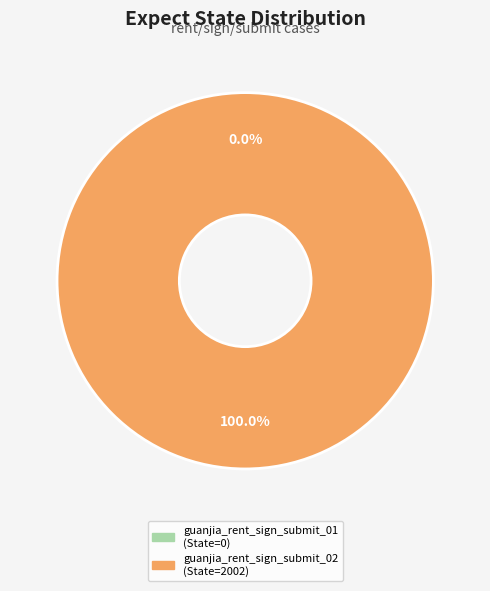

What is the change in value from guanjia_rent_sign_submit_01 to guanjia_rent_sign_submit_02?

+2002